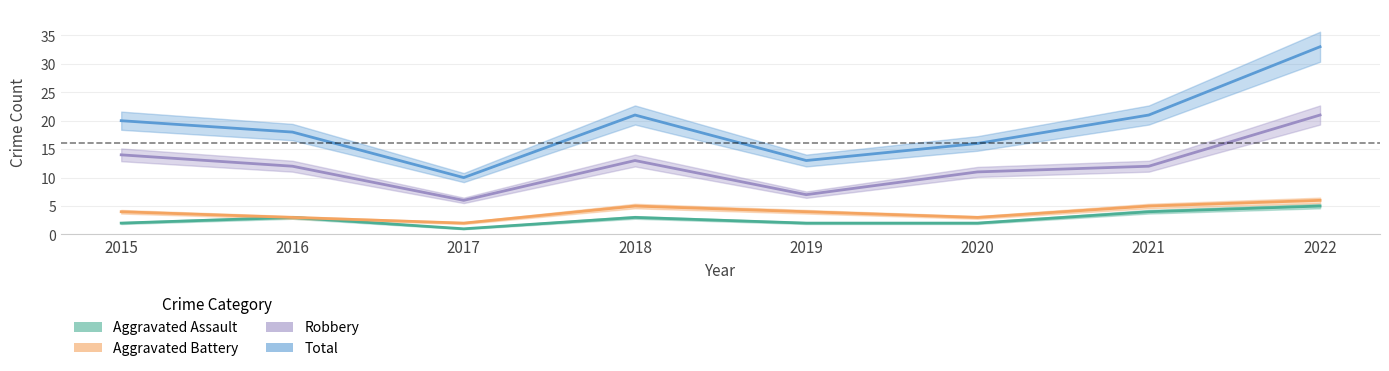

What is the greatest value displayed?

33